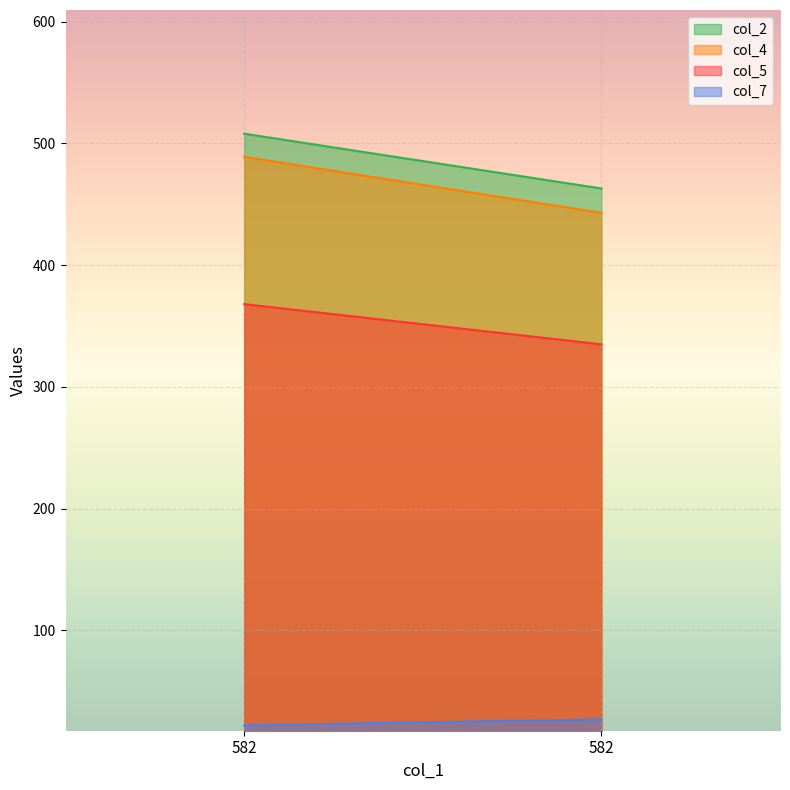

List the series in order of their peak value, lowest first.

col_7, col_5, col_4, col_2